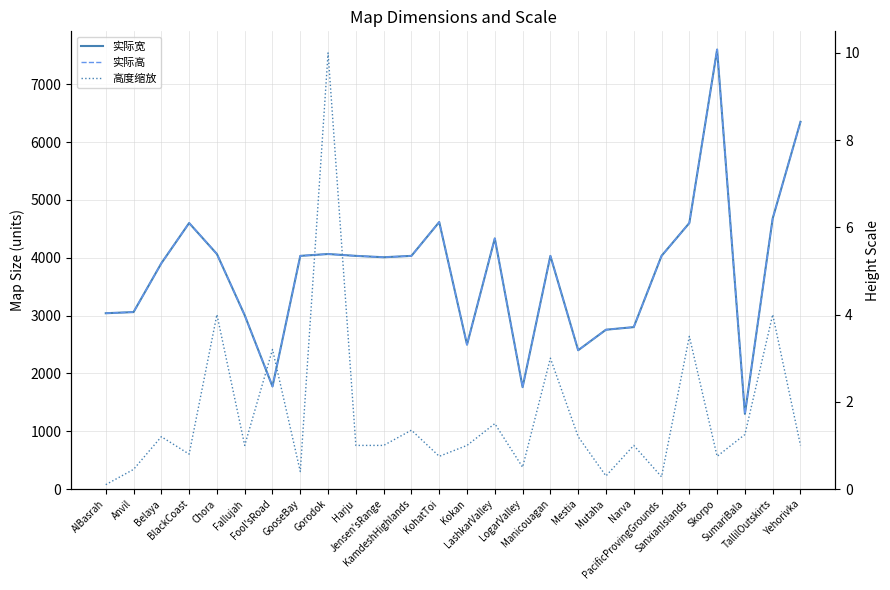

What is the difference between the 实际宽 values at BlackCoast and Harju?

568.0